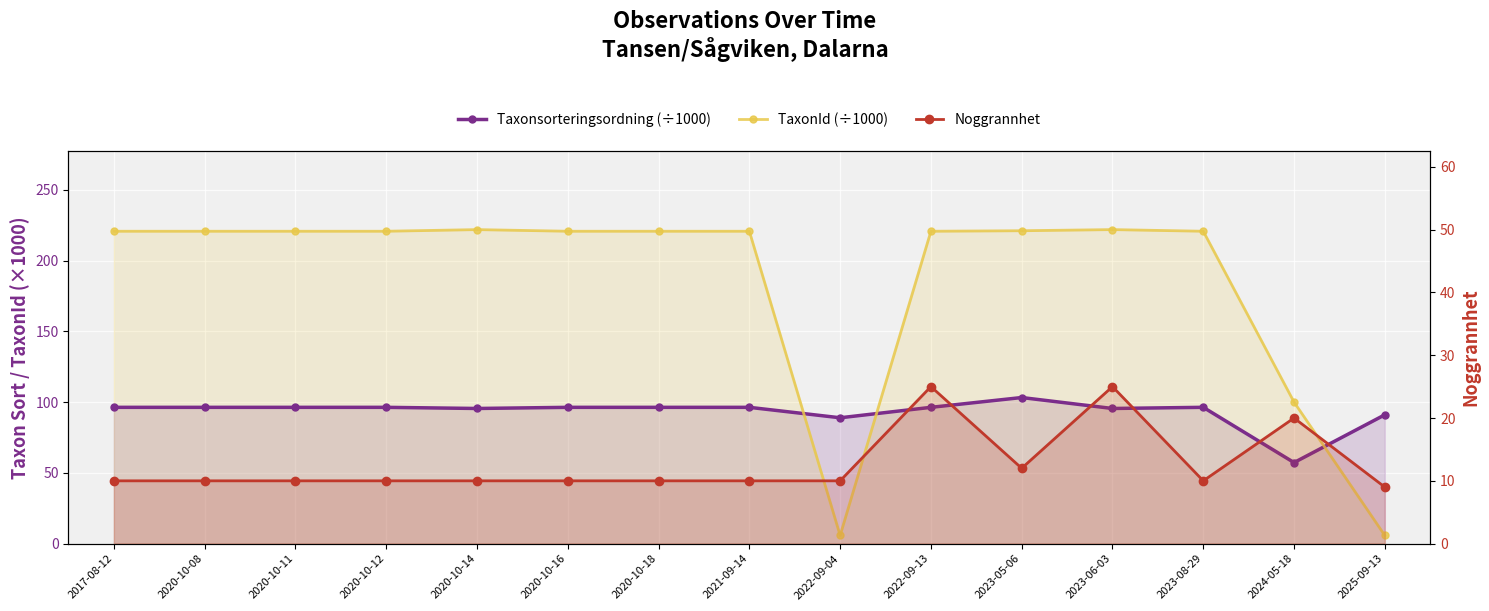

Reading left to right, what are all the values shown in this chart?

Taxonsorteringsordning (÷1000): 96.3	96.3	96.3	96.3	95.5	96.3	96.3	96.3	89.0	96.3	103.3	95.5	96.3	57.3	91.1
TaxonId (÷1000): 220.8	220.8	220.8	220.8	221.9	220.8	220.8	220.8	5.8	220.8	221.1	221.9	220.8	100.0	5.8
Noggrannhet: 10.0	10.0	10.0	10.0	10.0	10.0	10.0	10.0	10.0	25.0	12.0	25.0	10.0	20.0	9.0